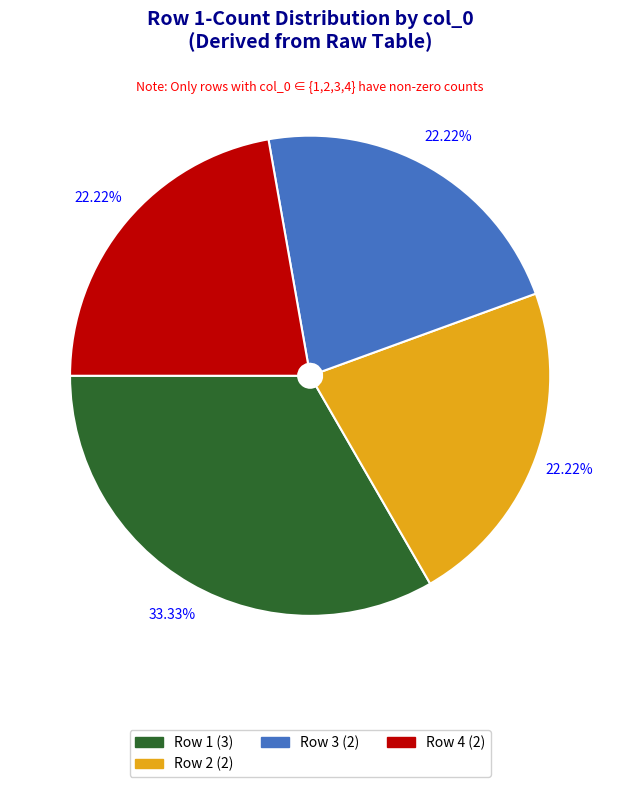

Does any single category account for the majority?

No